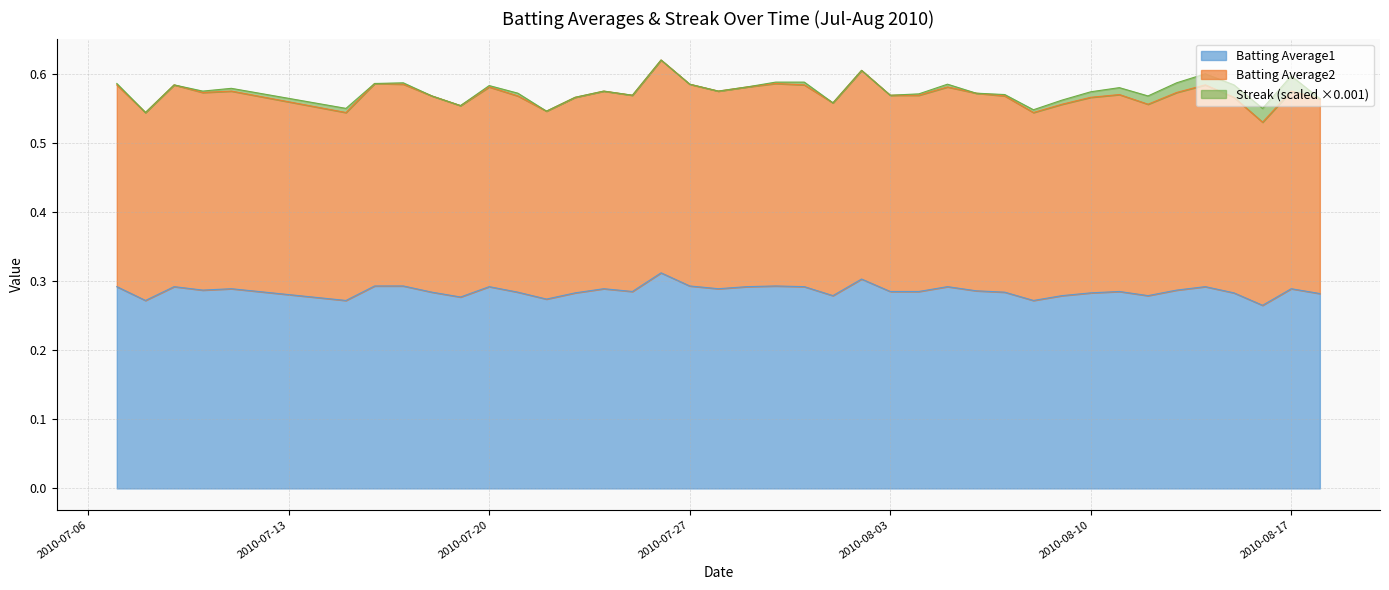

How many interior local peaks does the Batting Average2 series have?

12